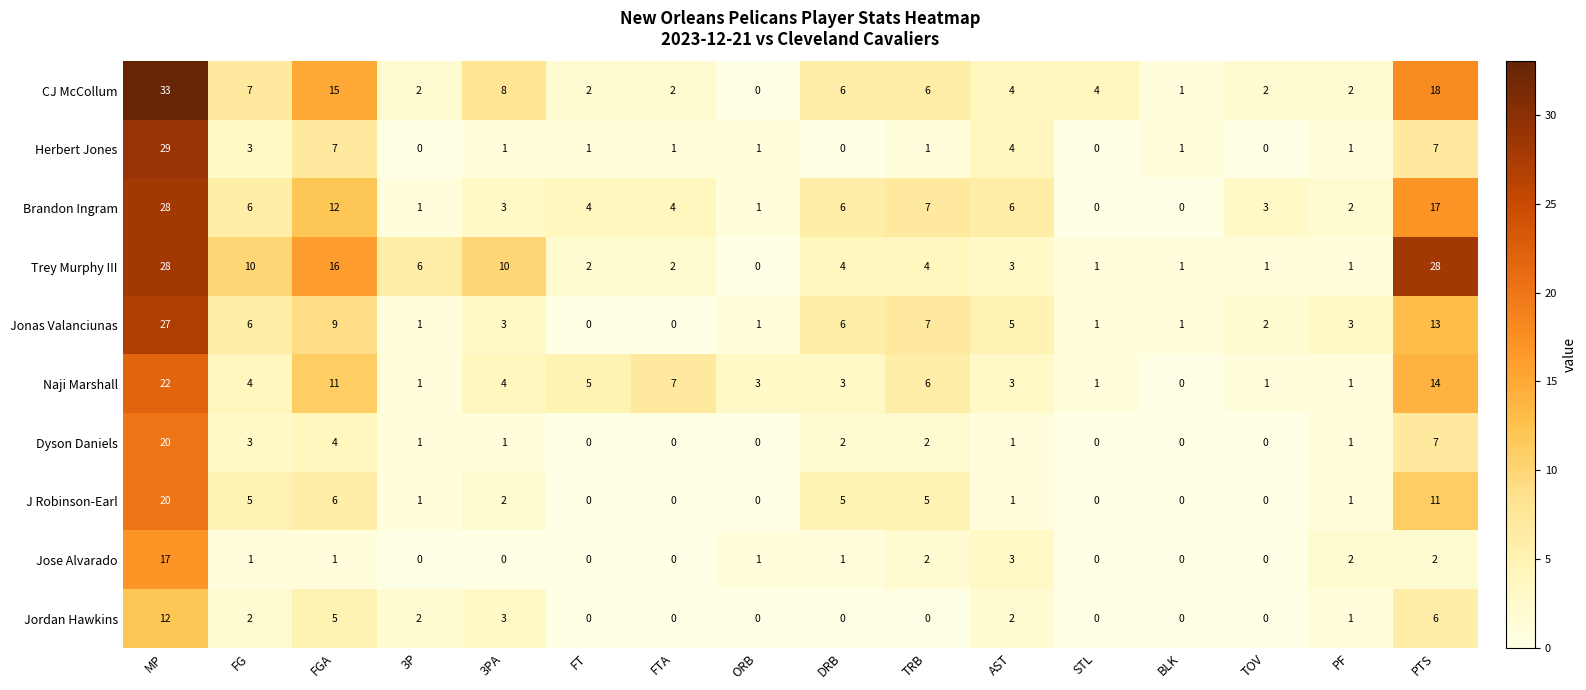

Which series has the largest range (max minus min)?

CJ McCollum